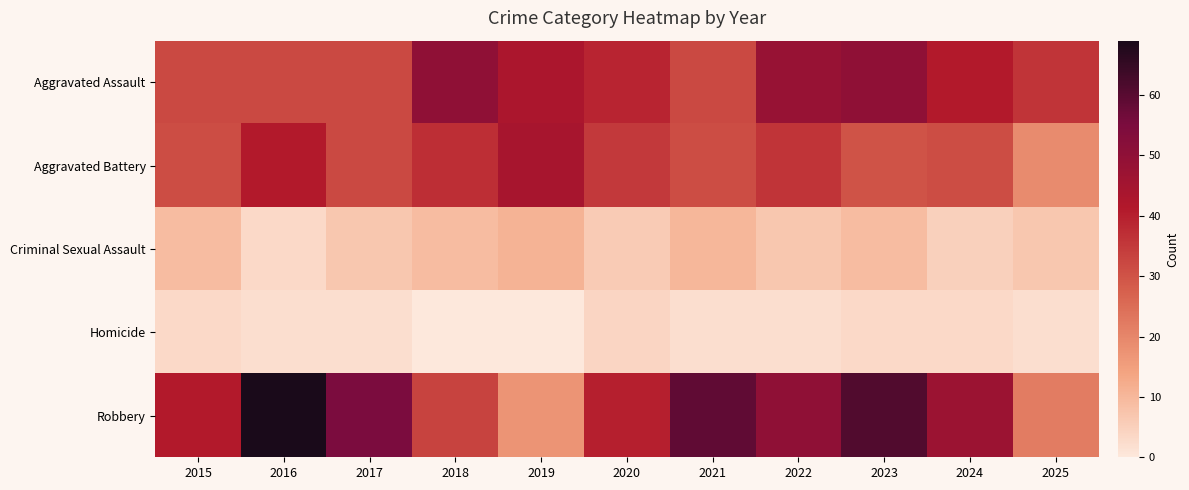

The value of Aggravated Battery at 2016 is 41. True or false?

True